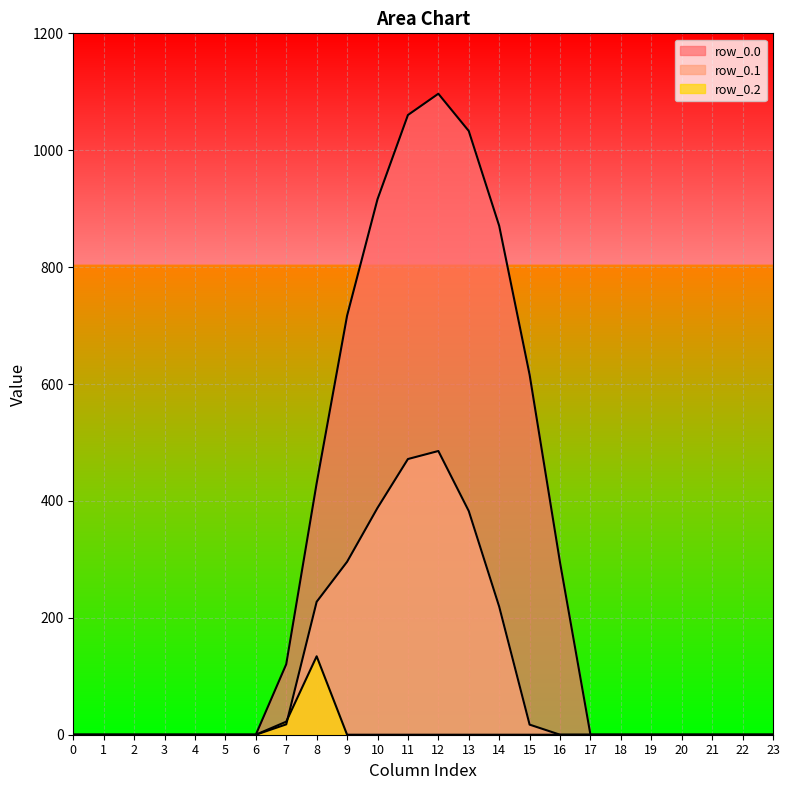

True or false: row_0.0 has a value of 0.0 at 4.

True